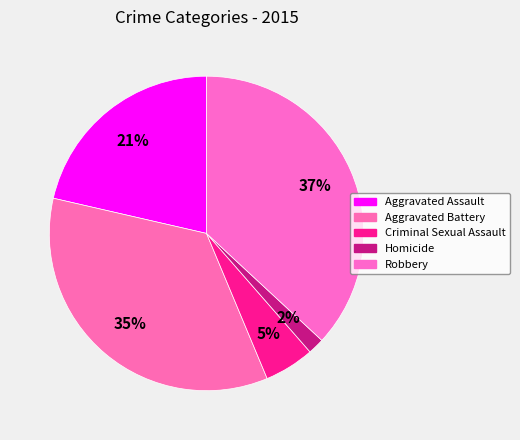

Does Aggravated Assault account for over 50% of the chart?

No